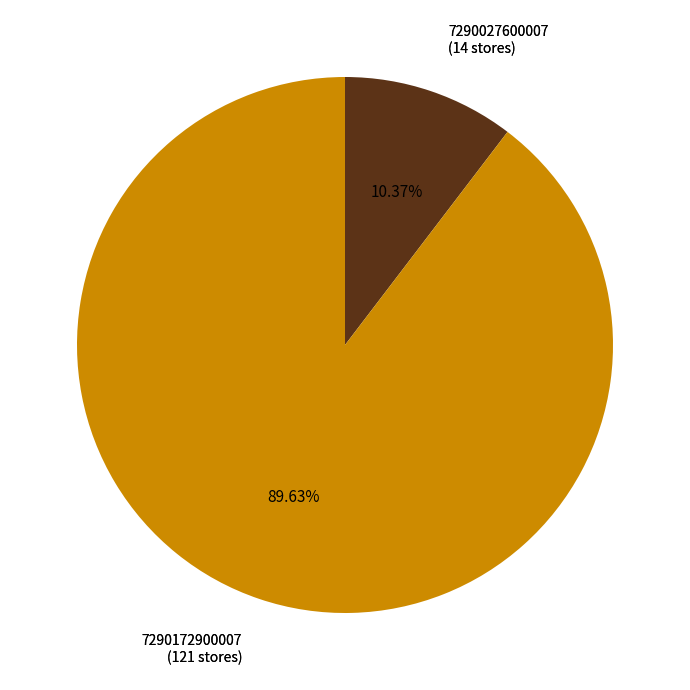

To the nearest percent, what is the combined percentage of 7290172900007 and 7290027600007?

100%